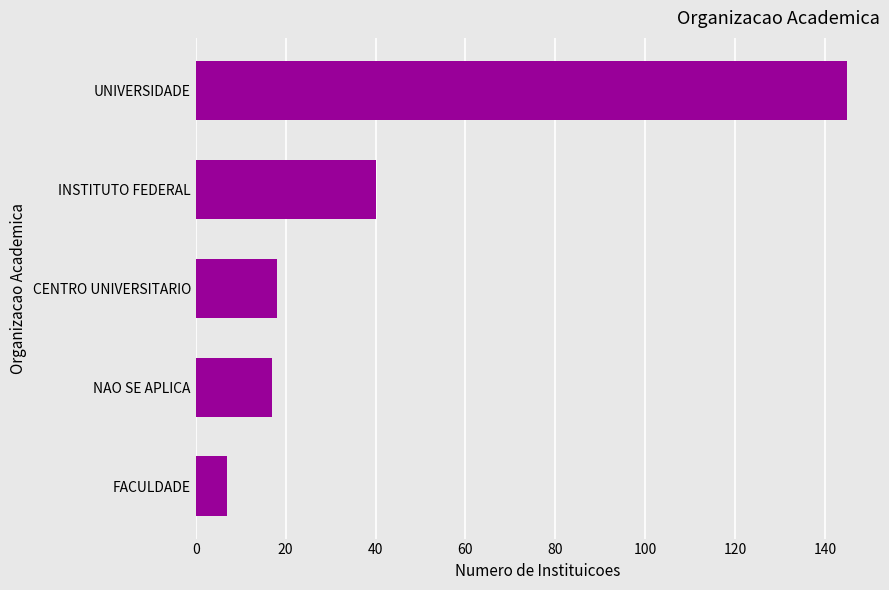

What is the minimum value shown in the chart?

7